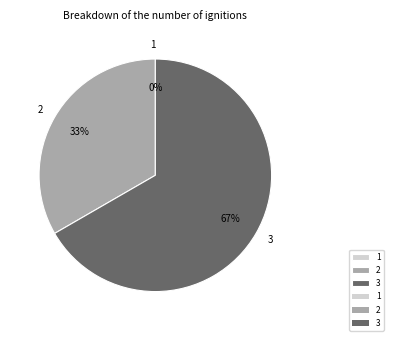

What is the largest slice in the pie chart?

3